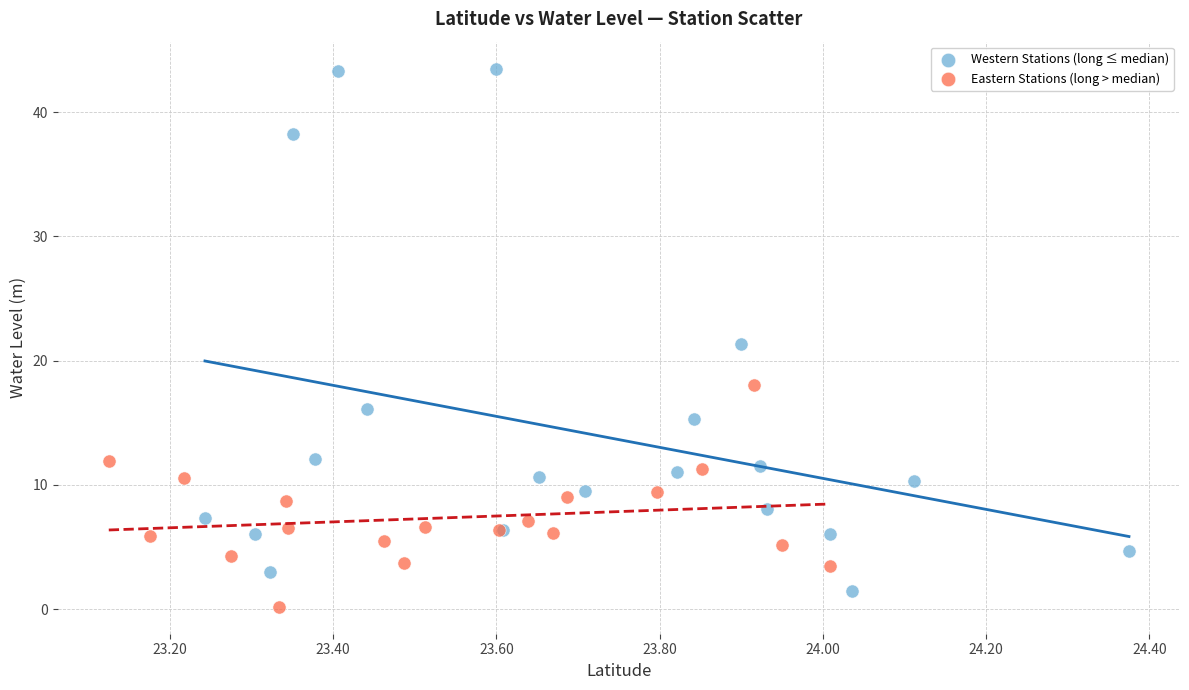

Which series reaches the maximum Y coordinate?

Western Stations (long ≤ median)